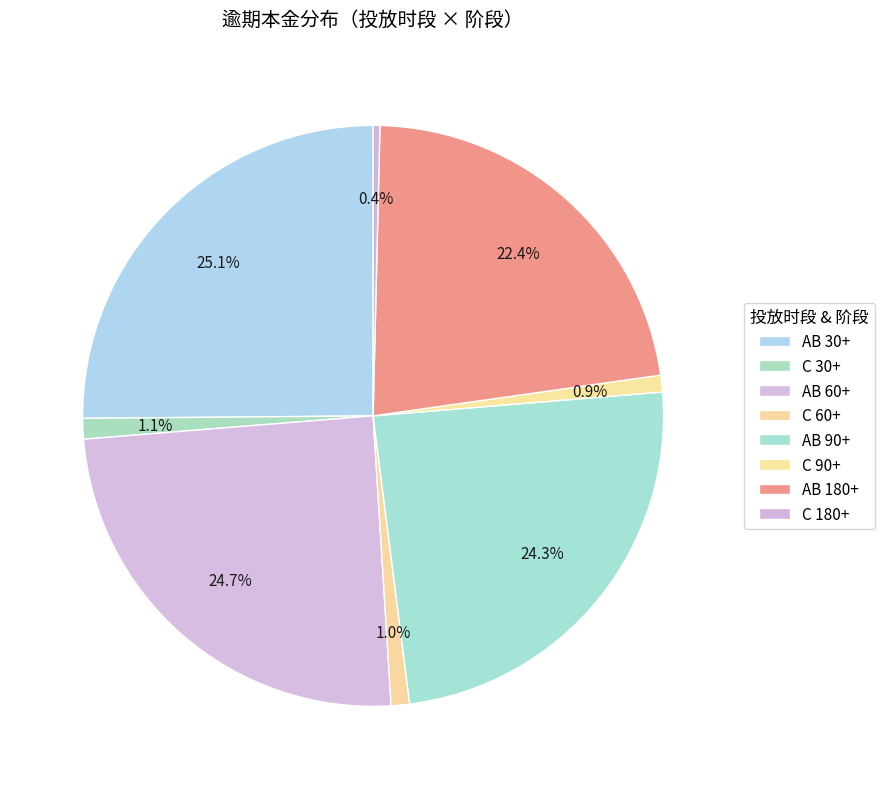

Is the sum of AB 180+ and AB 60+ greater than half?

No